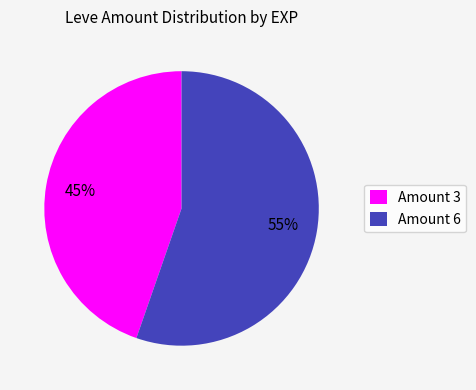

How many slices are in this pie chart?

2